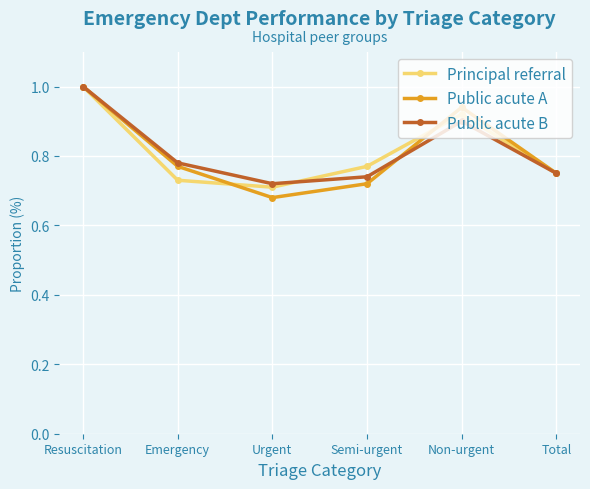

Is the value of Public acute A at Semi-urgent greater than the value of Public acute B at Emergency?

No